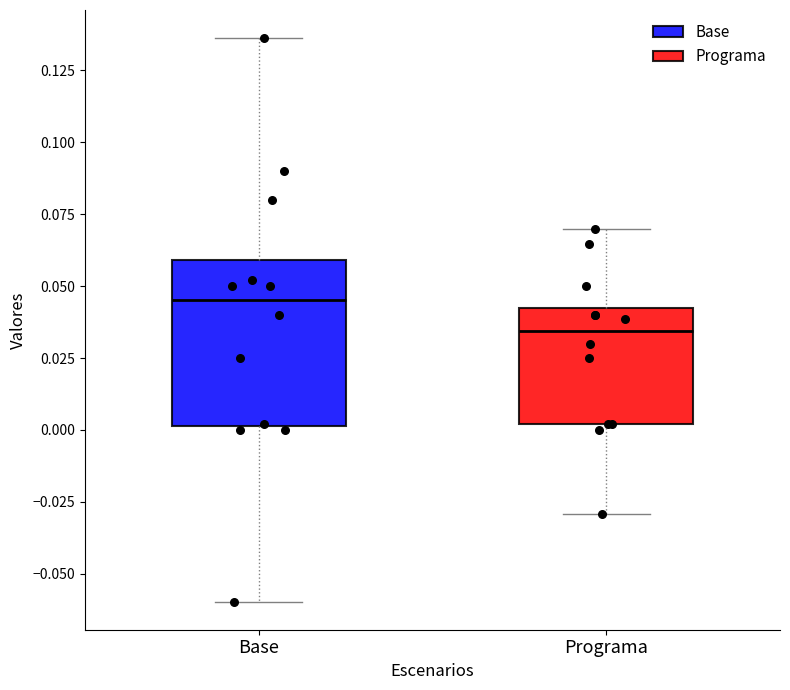

Which box is the tallest, from its lower edge to its upper edge?

Base